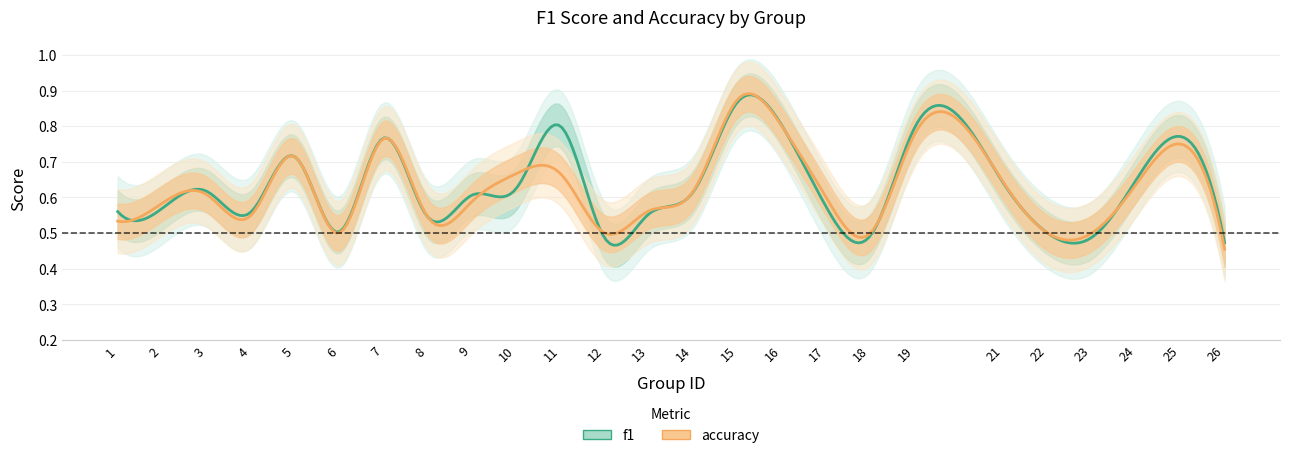

List the series in order of their overall mean, highest first.

f1, accuracy